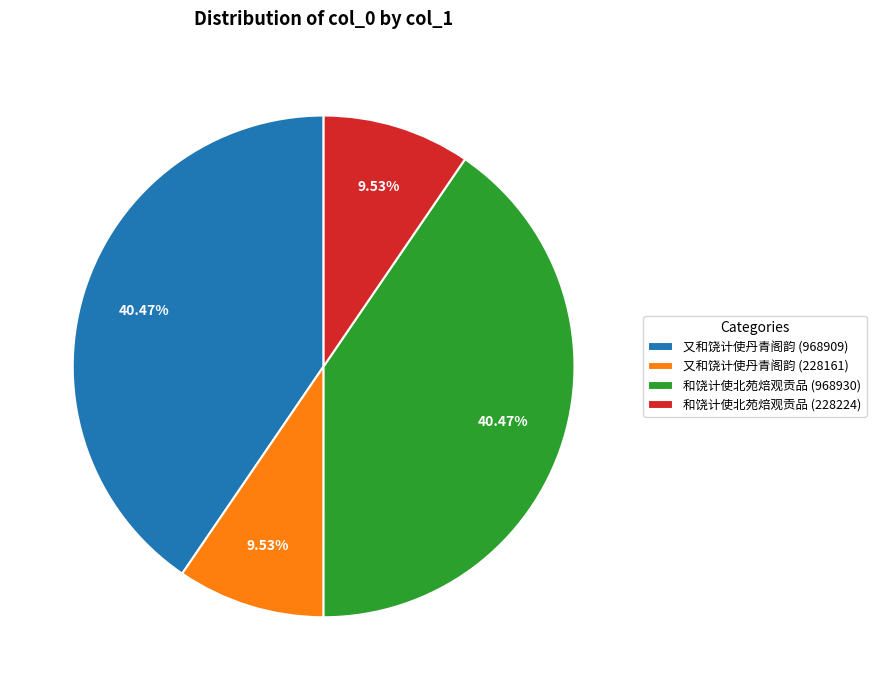

What portion of the pie excludes 又和饶计使丹青阁韵 (228161)?

90.5%